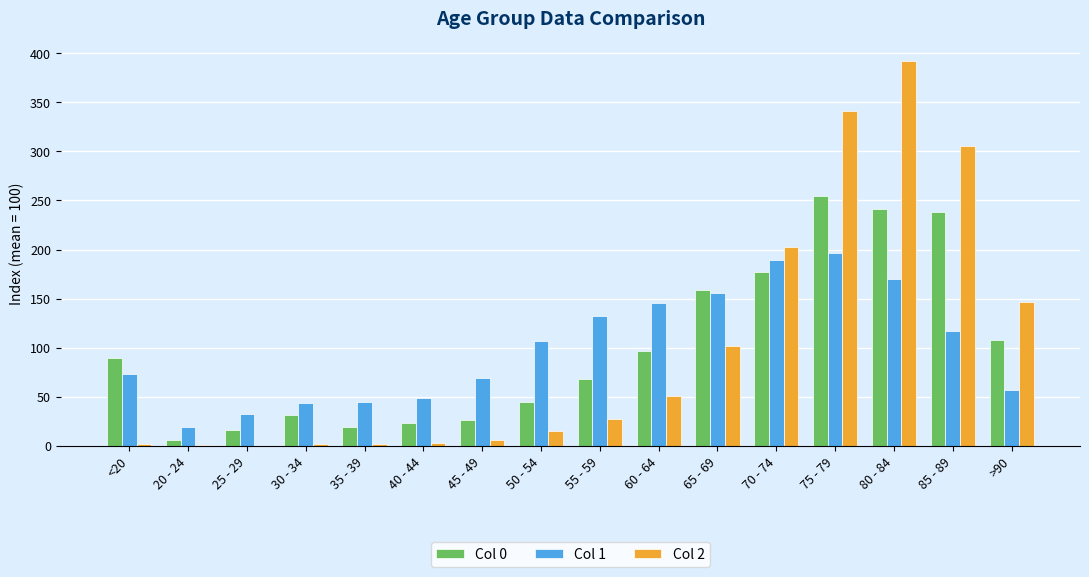

What is the average value of the Col 0 series?

100.0